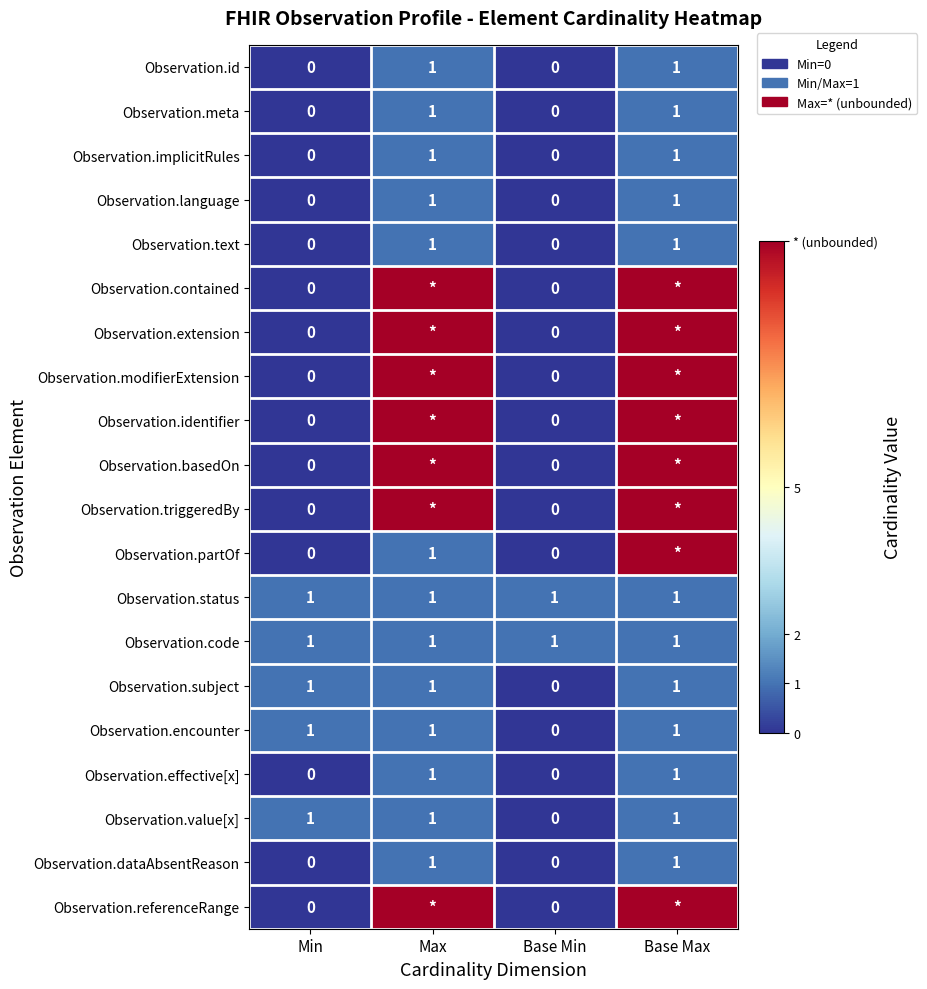

Rank the categories by Observation.triggeredBy value from highest to lowest.

Max, Base Max, Min, Base Min